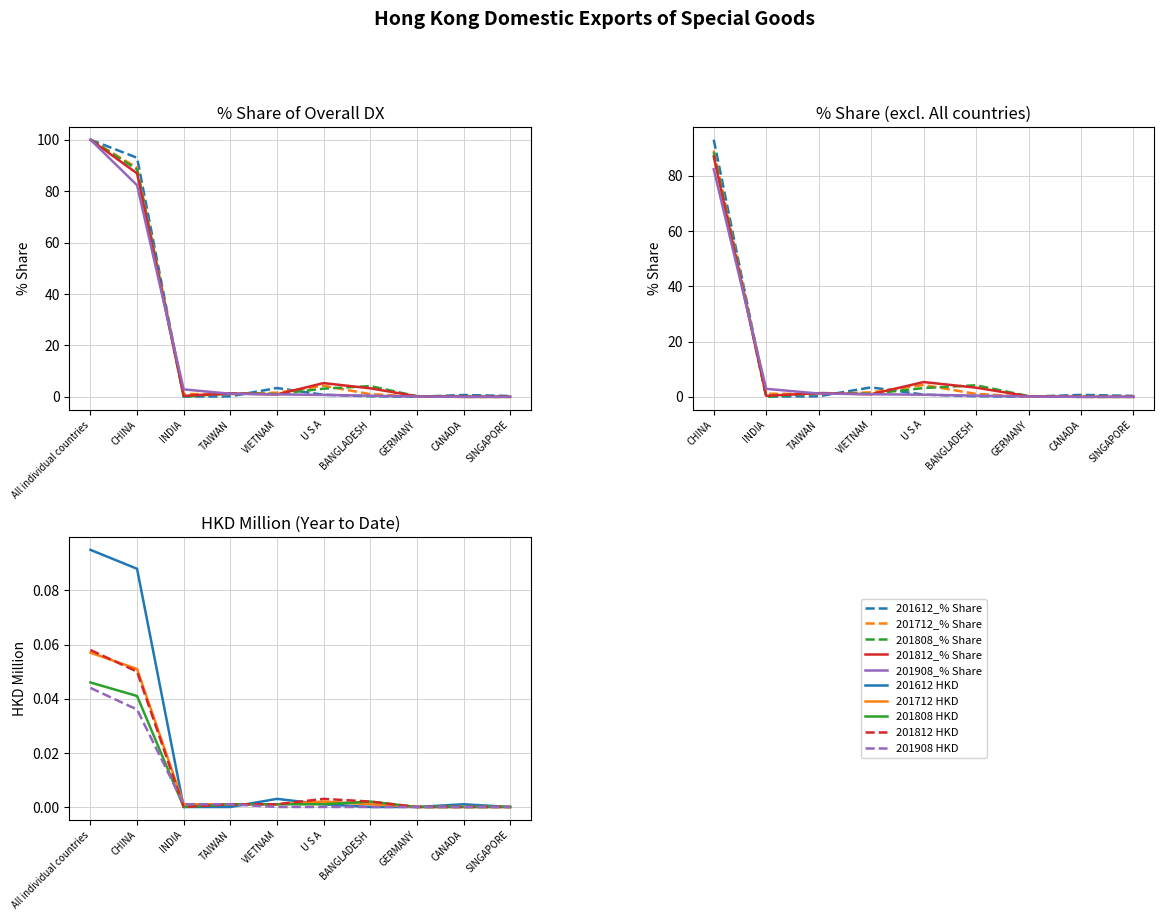

After their last crossing, which series has the higher values: 201808_% Share or 201908_% Share?

201808_% Share